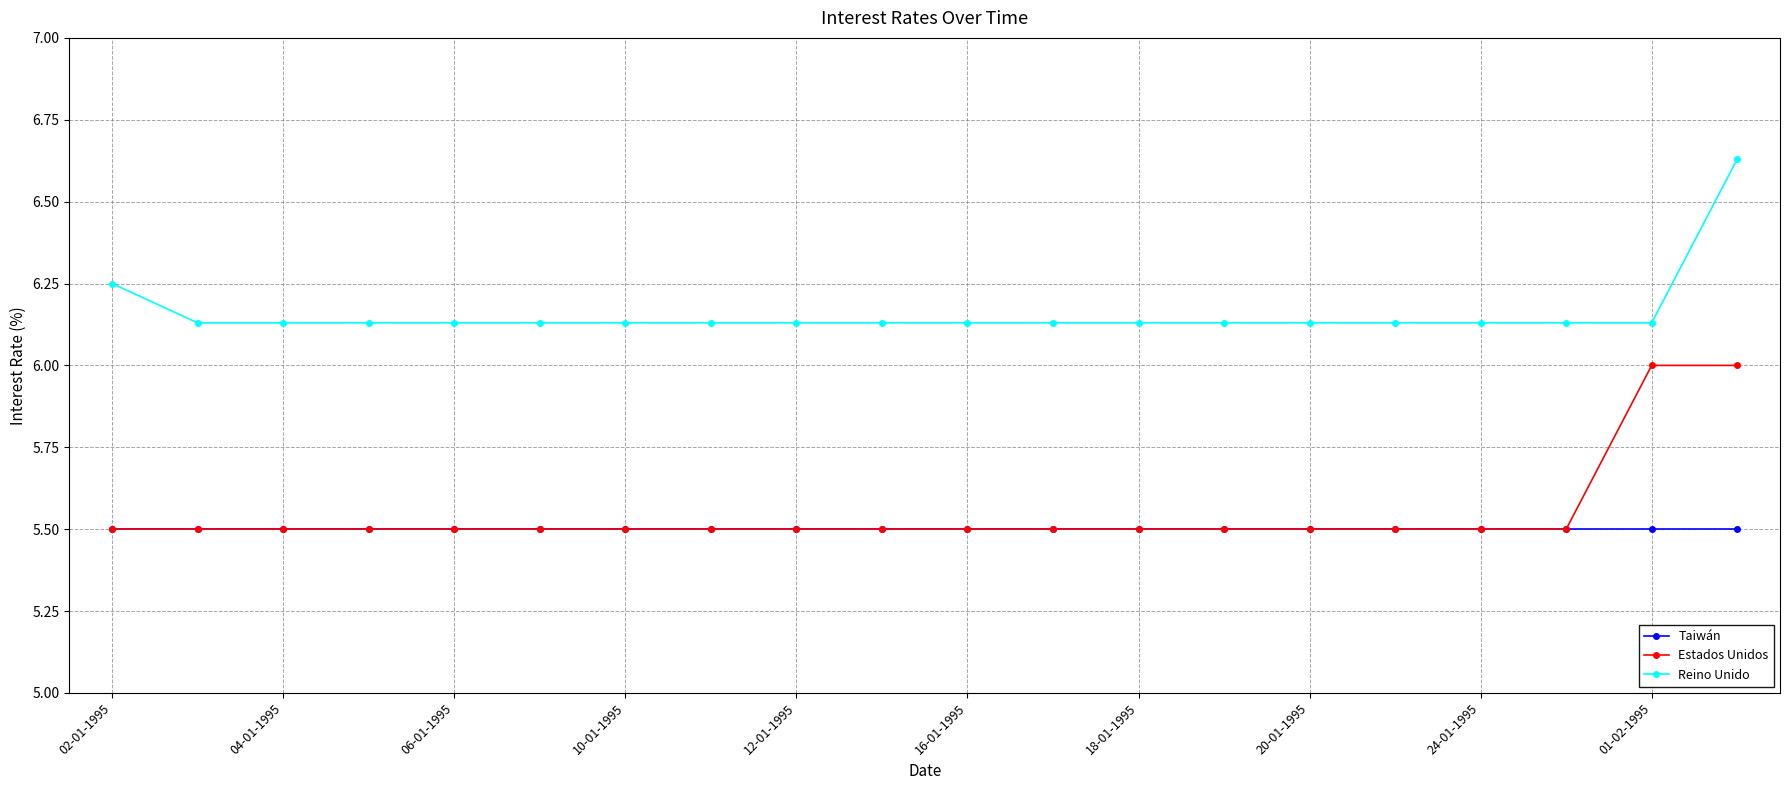

Which series has the largest total across all categories?

Reino Unido